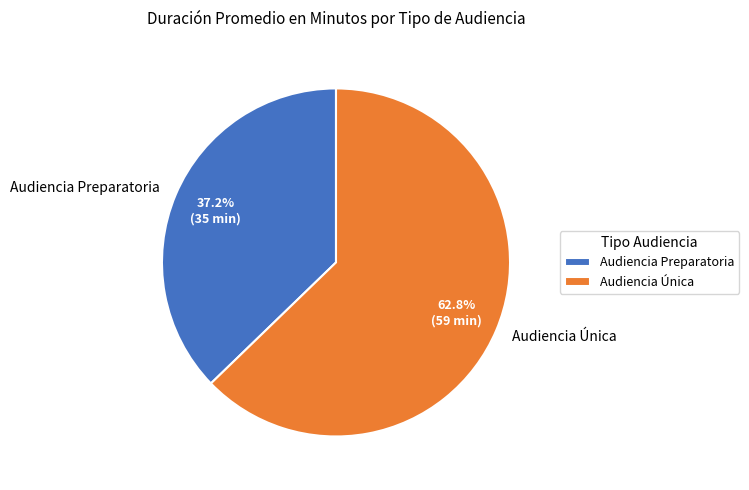

How many slices are in this pie chart?

2